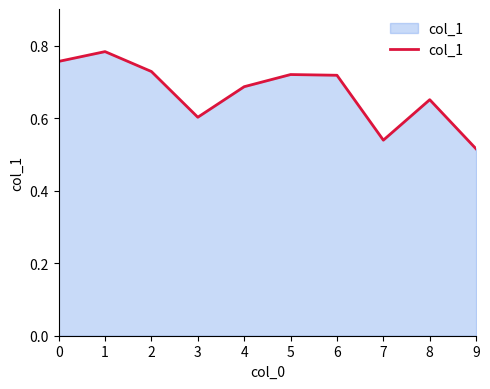

The value at 7 is 0.7. True or false?

False